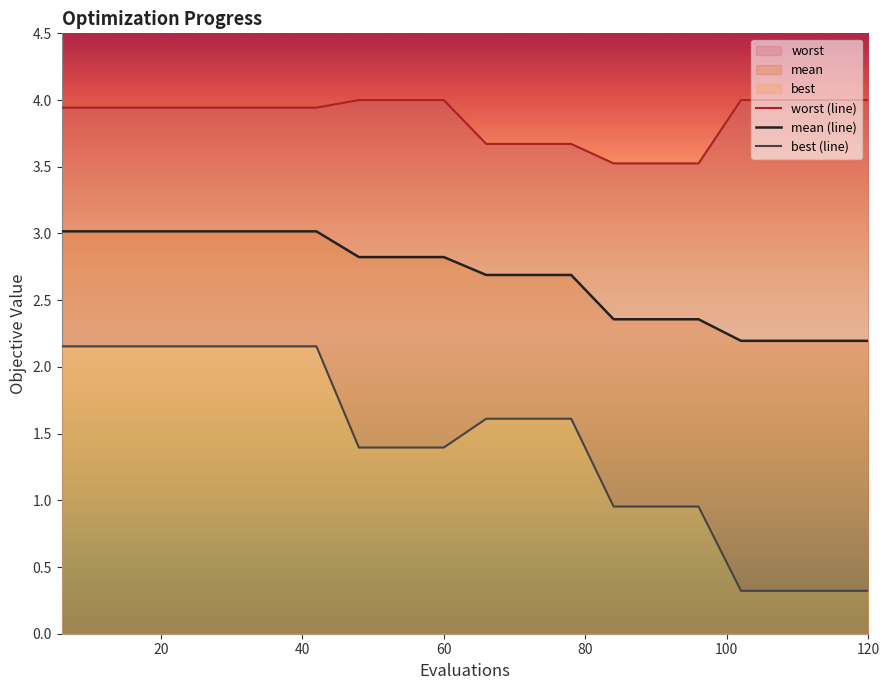

What is the highest value of the mean (line) series?

3.0